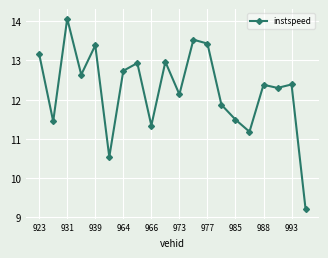

What is the value of the 19th point from the left?

12.4